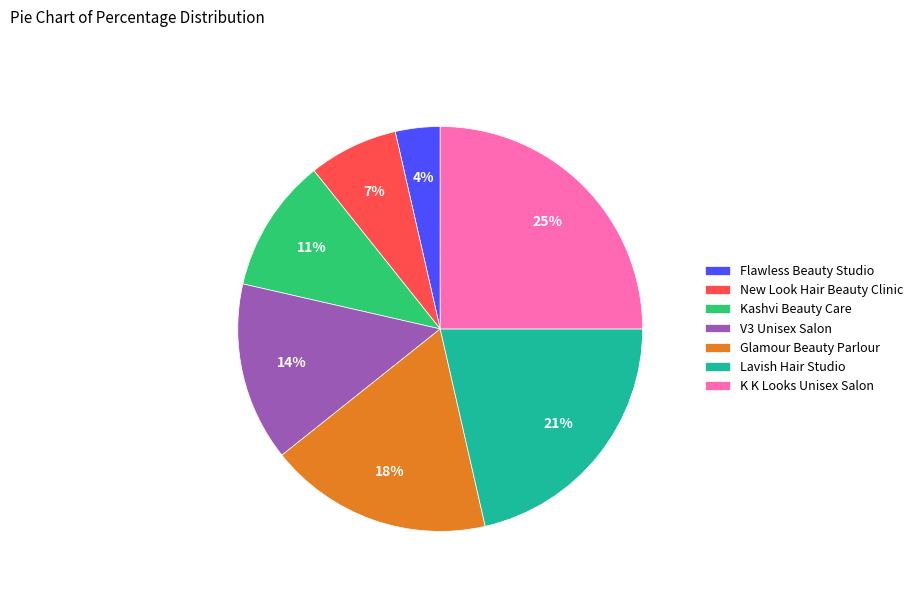

Between Flawless Beauty Studio and New Look Hair Beauty Clinic, which is larger?

New Look Hair Beauty Clinic